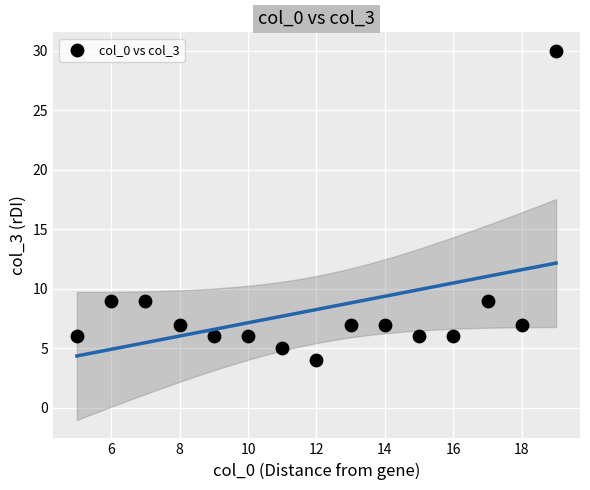

What is the range of X values (max minus min)?

14